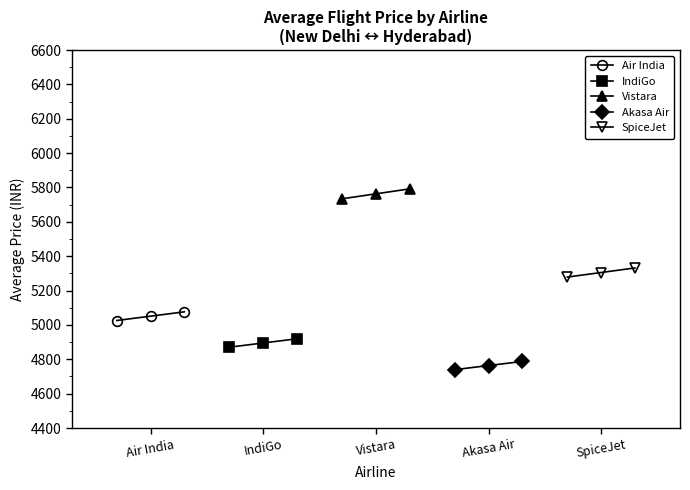

What is the value of the SpiceJet point at the 1st from the left?

5278.5